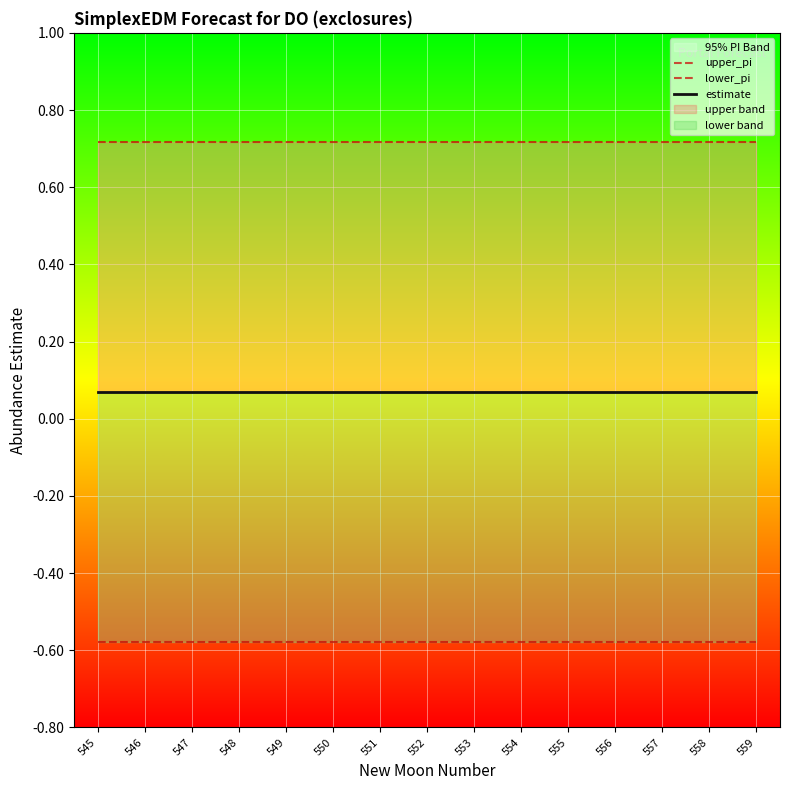

Count the number of categories in the chart.

15